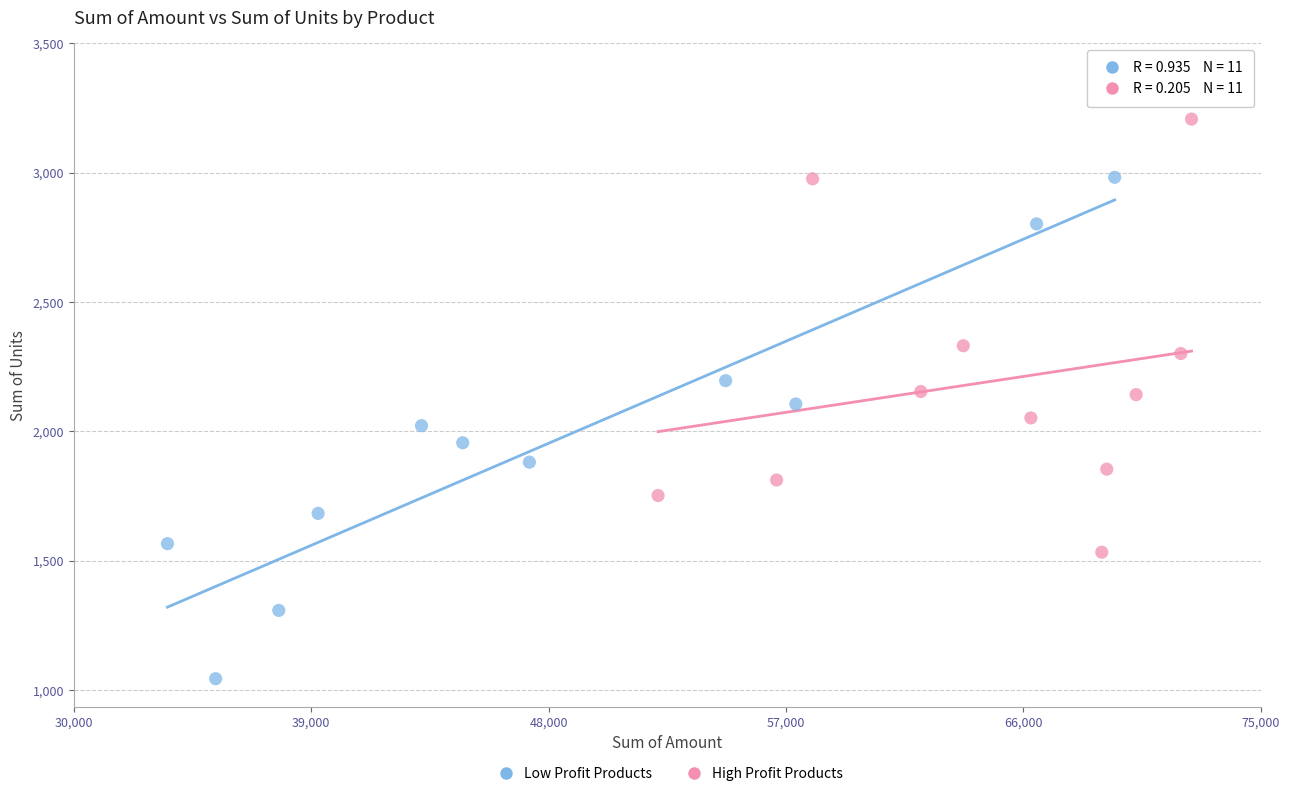

Which series has the widest spread of Y values?

Low Profit Products